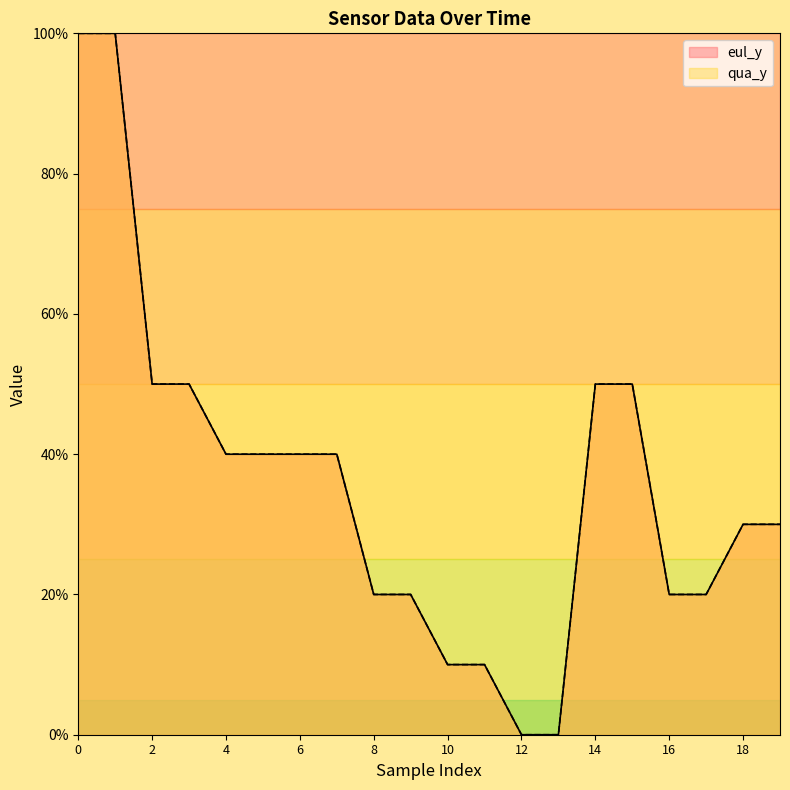

Which label corresponds to the smallest value in the chart?

12